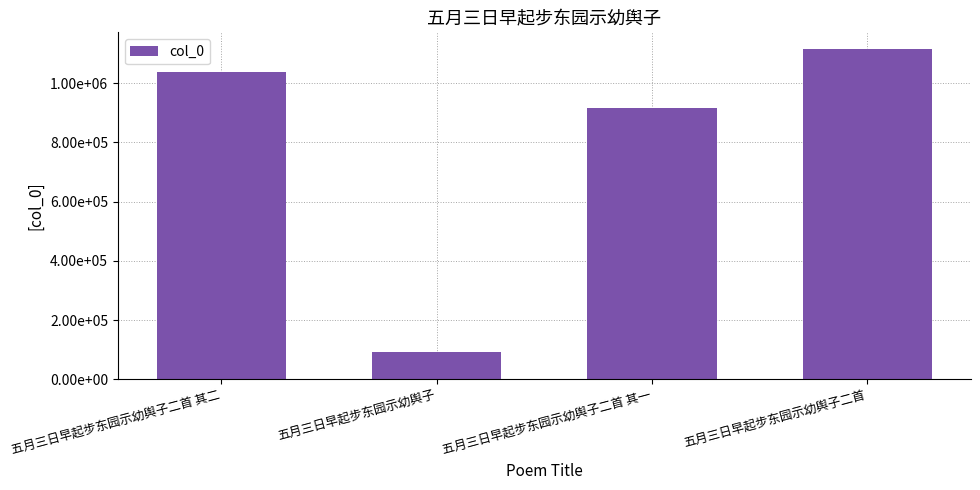

What is the ratio of the value at 五月三日早起步东园示幼舆子二首 其二 to the value at 五月三日早起步东园示幼舆子二首?

0.9